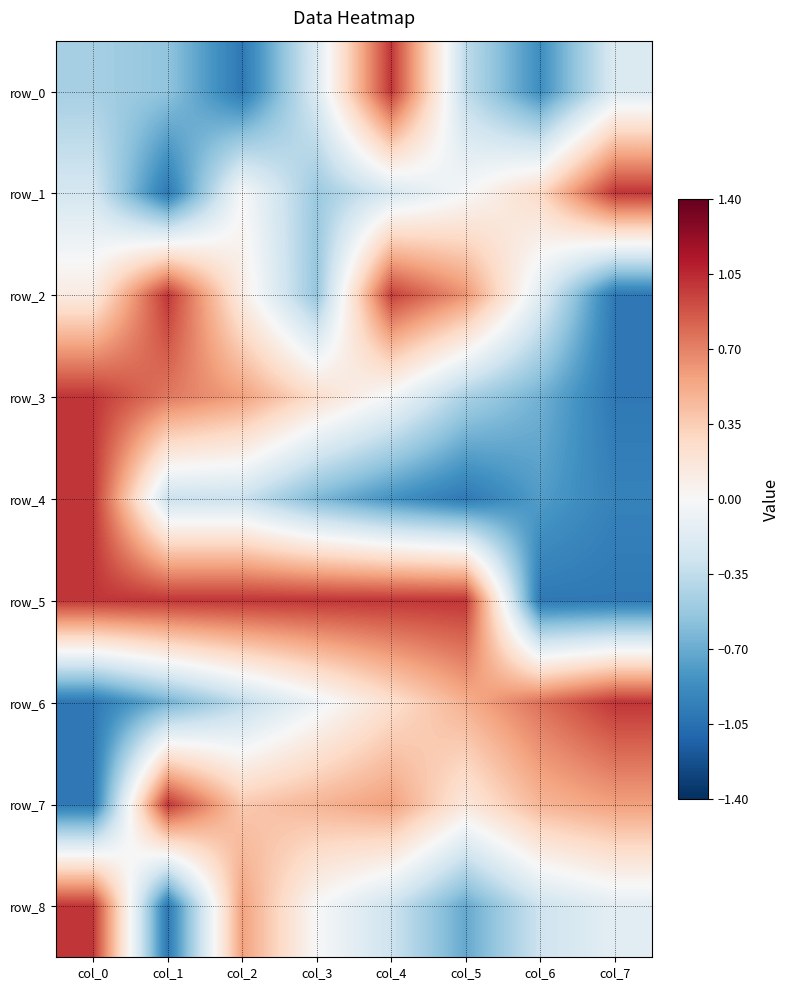

What is the sum of all row_6 values?

0.4